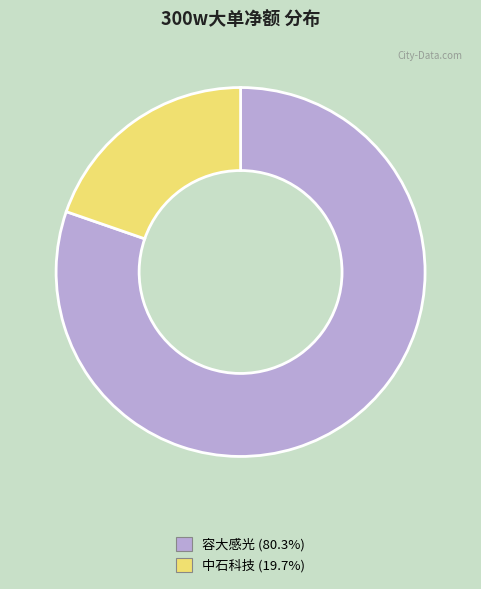

Does any single category account for the majority?

Yes